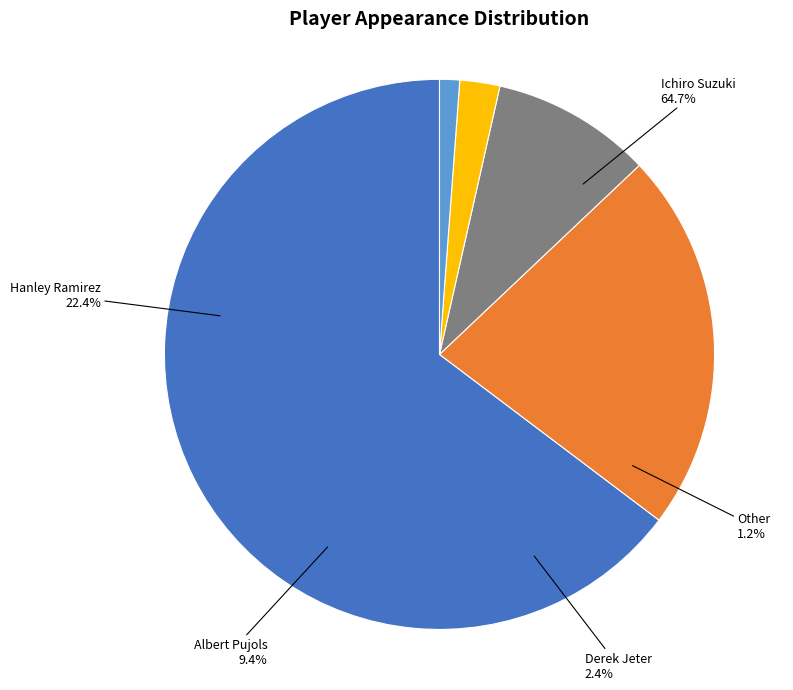

Does Derek Jeter account for over 50% of the chart?

No